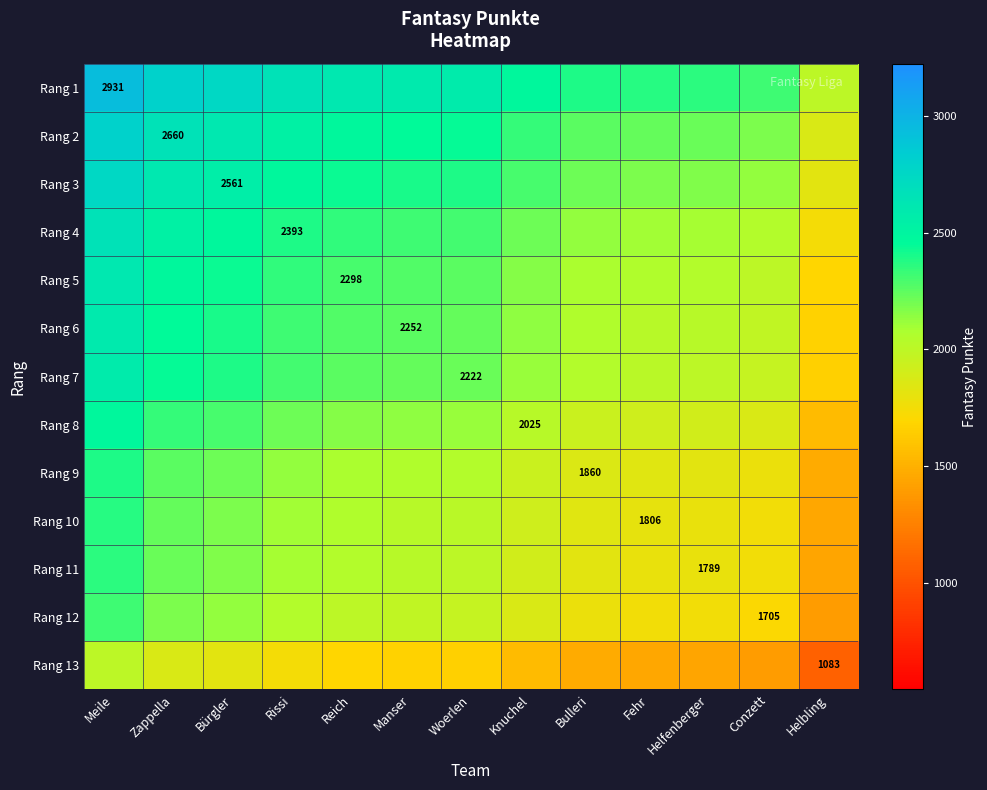

The value of Rang 1 at Meile is 2931.0. True or false?

True